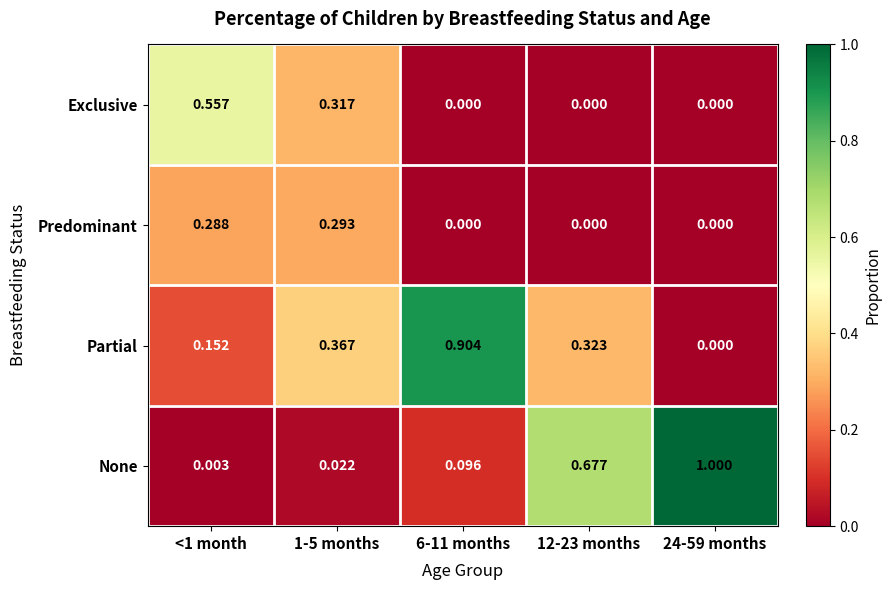

At how many categories does at least one series exceed 0?

5